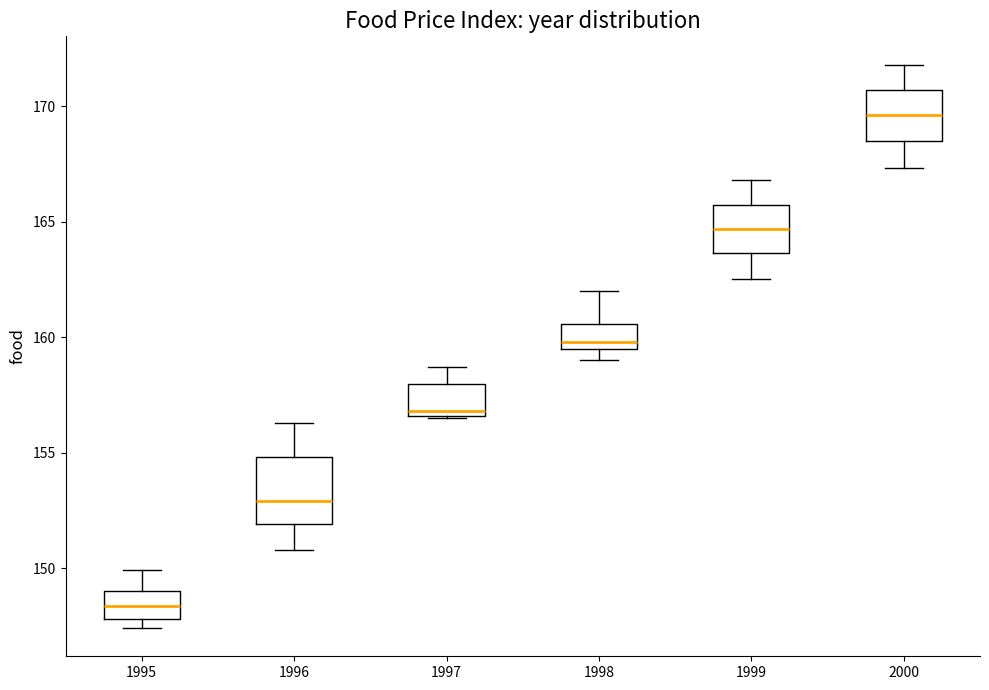

Reading left to right, read every box against the y-axis: the position of its median line, the range the box covers, and the ends of its whiskers. The values are not printed on the chart, so give them approximately, as read against the axis.

1995: median 148.5, box 148.0 to 149.0, whiskers 147.5 to 150.0
1996: median 153.0, box 152.0 to 155.0, whiskers 151.0 to 156.5
1997: median 157.0, box 156.5 to 158.0, whiskers 156.5 to 158.5
1998: median 160.0, box 159.5 to 160.5, whiskers 159.0 to 162.0
1999: median 164.5, box 163.5 to 165.5, whiskers 162.5 to 167.0
2000: median 169.5, box 168.5 to 170.5, whiskers 167.5 to 172.0